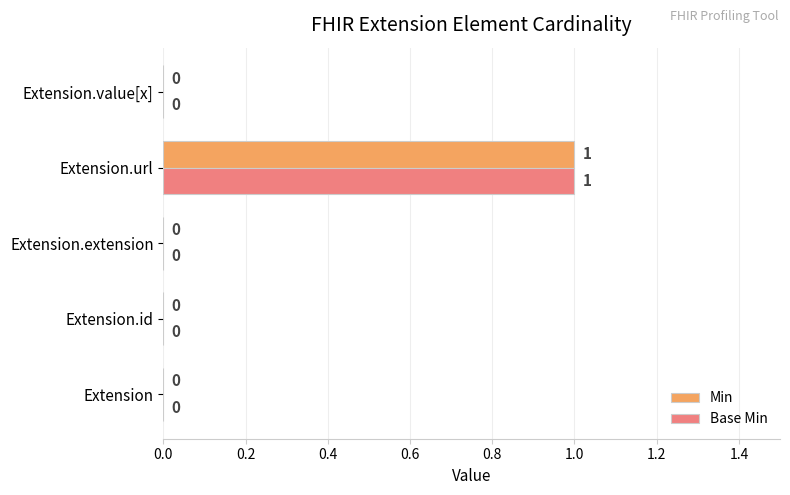

At which category is the sum across all series the highest?

Extension.url